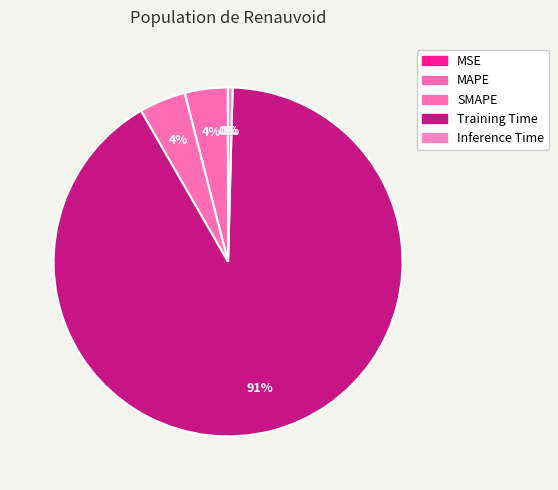

What percentage do MSE and MAPE together represent?

4.0%